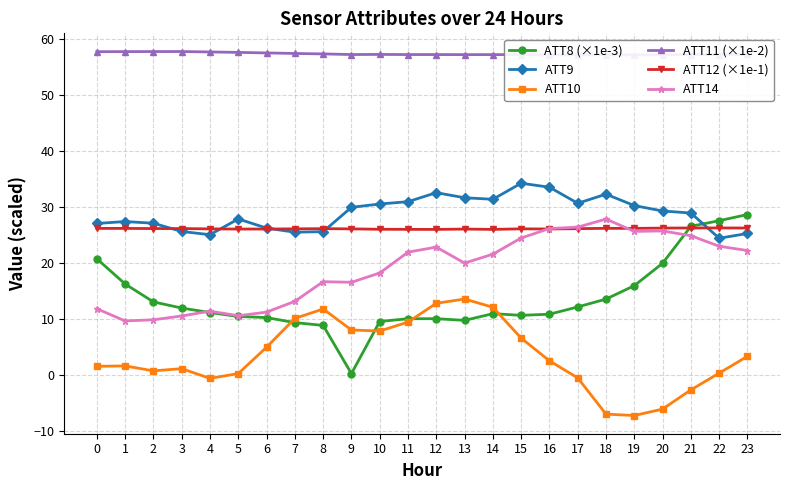

What is the lowest value of the ATT10 series?

-7.3